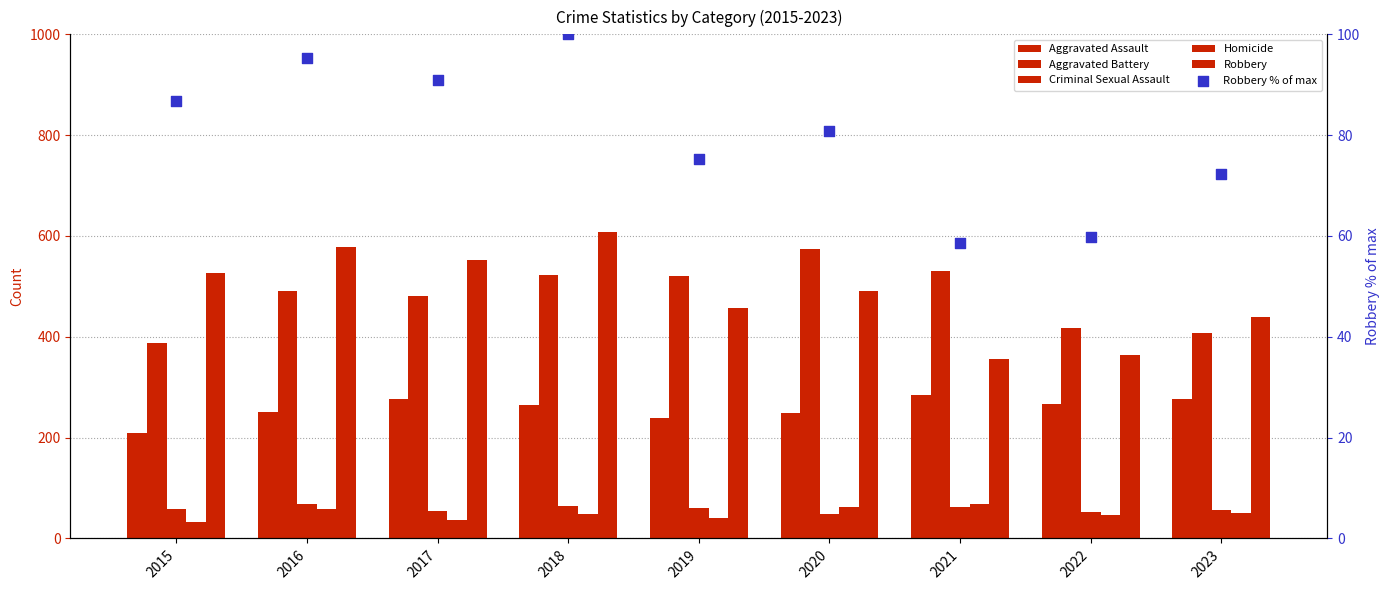

What are all the series names shown in the legend?

Aggravated Assault, Aggravated Battery, Criminal Sexual Assault, Homicide, Robbery, Robbery % of max